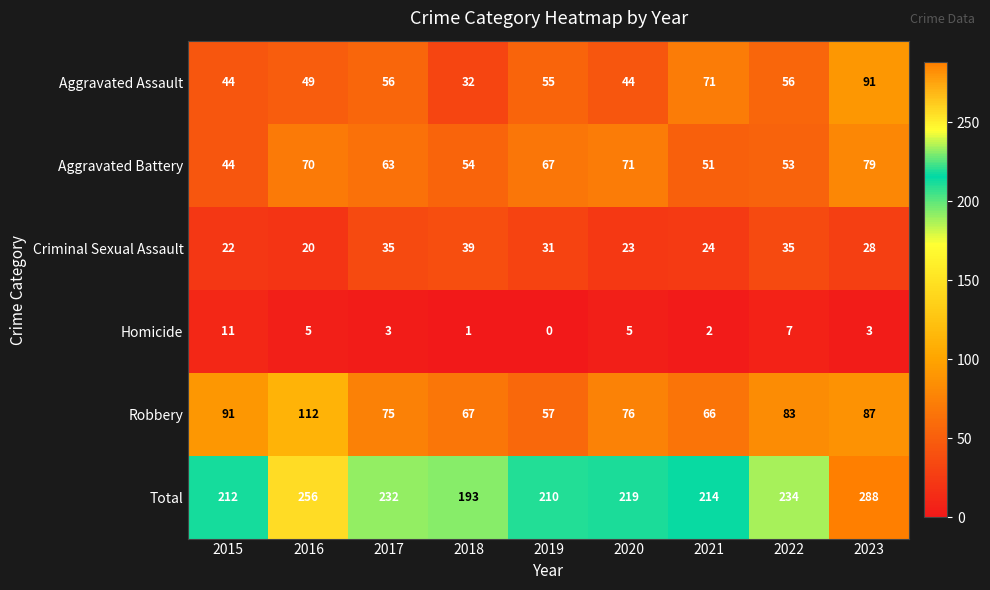

How many data points does each series have?

9